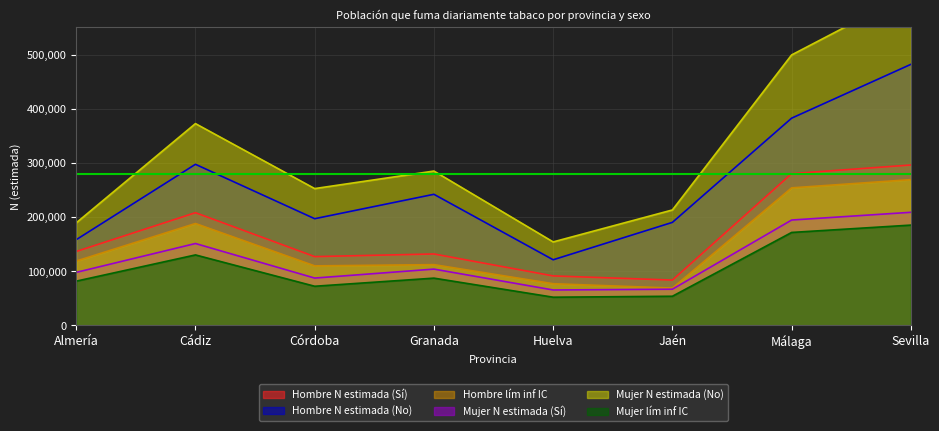

What position from the left is Sevilla?

8